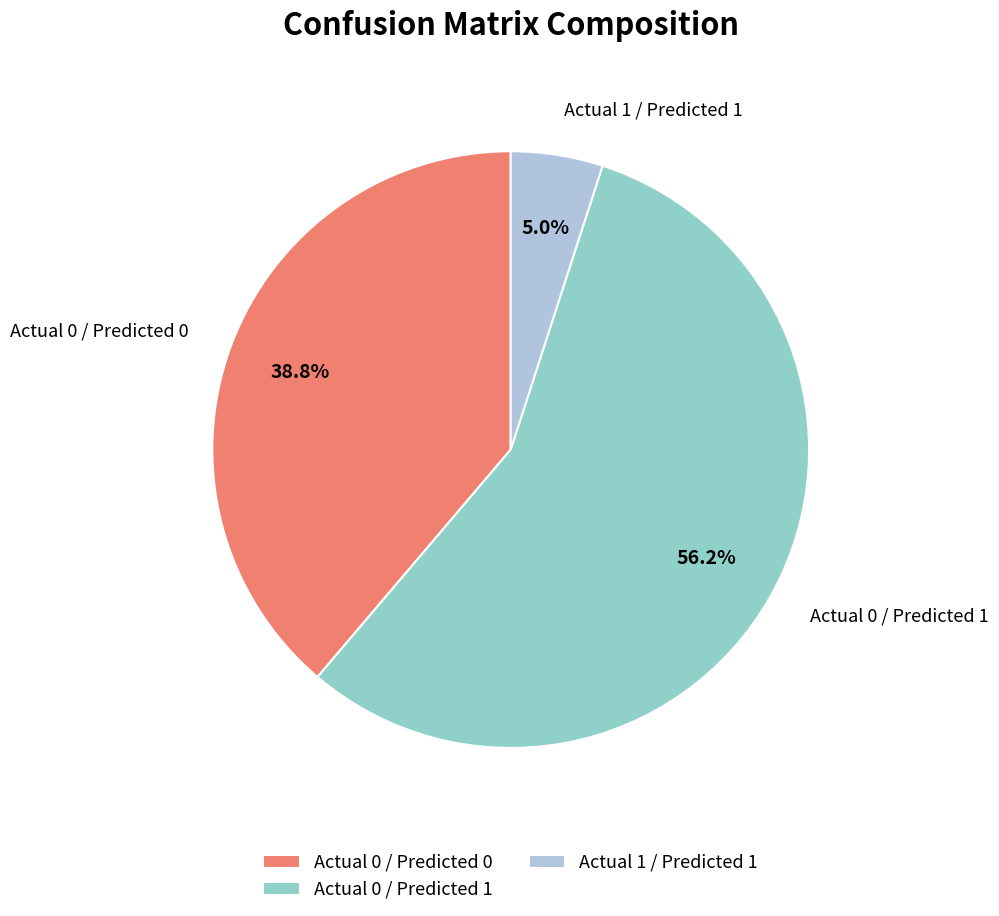

Is there a majority slice in this chart?

Yes